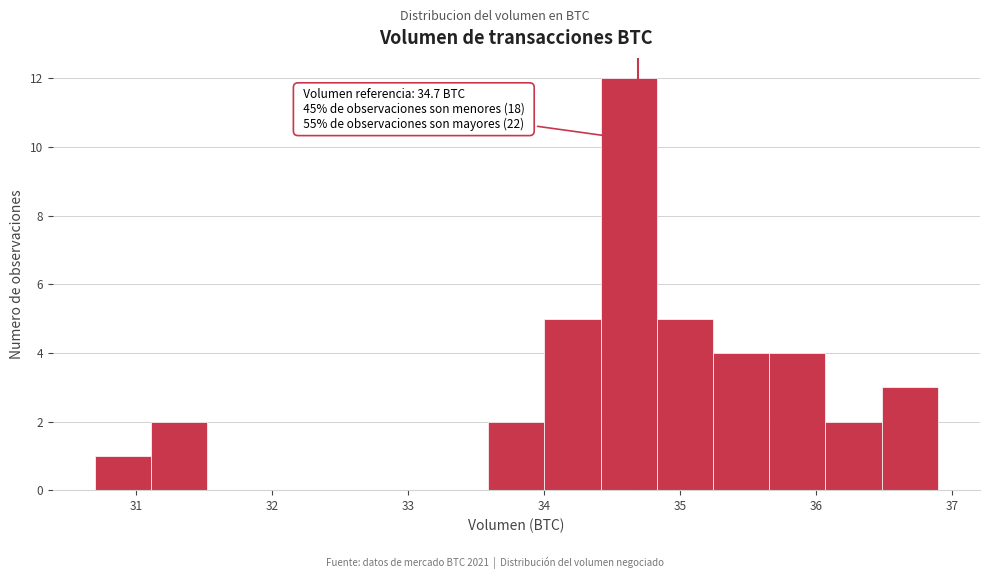

Which range on the x-axis has the tallest bar?

34.4 to 34.8